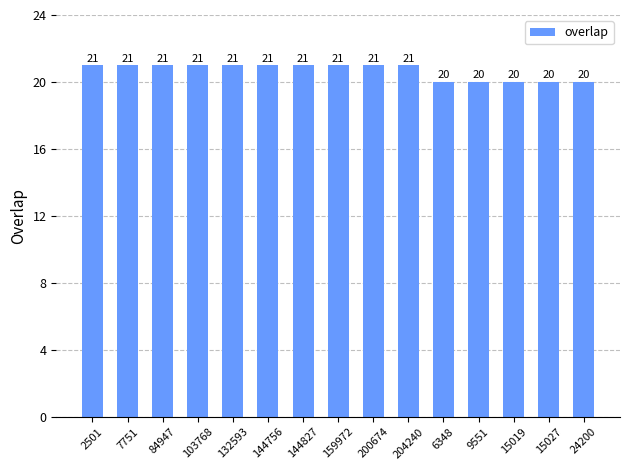

What is the label of the 3rd bar from the right?

15019